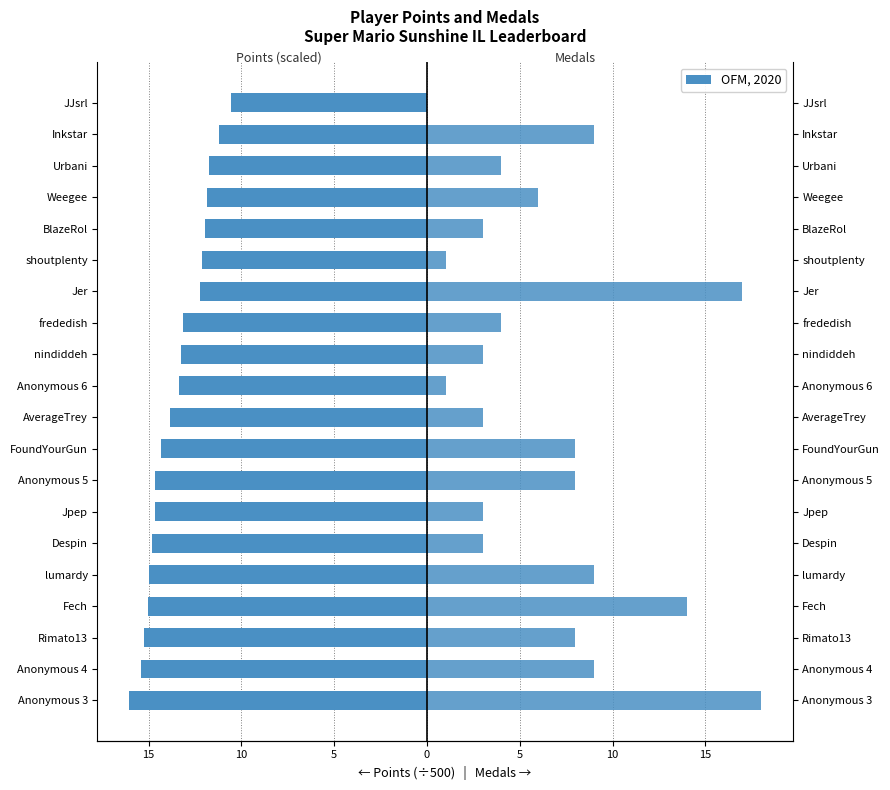

How many values in the OFM, 2020 series are below 6?

10